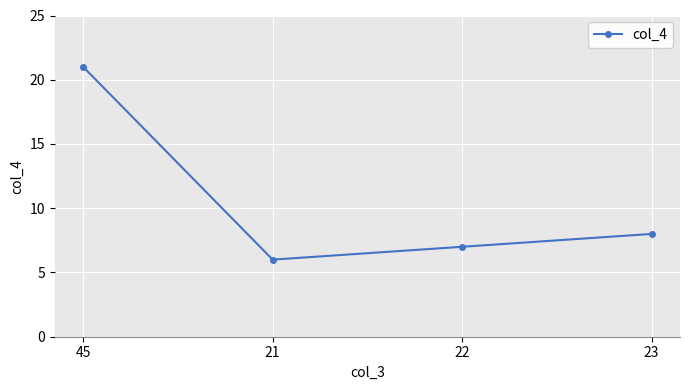

What position from the right is 21?

3